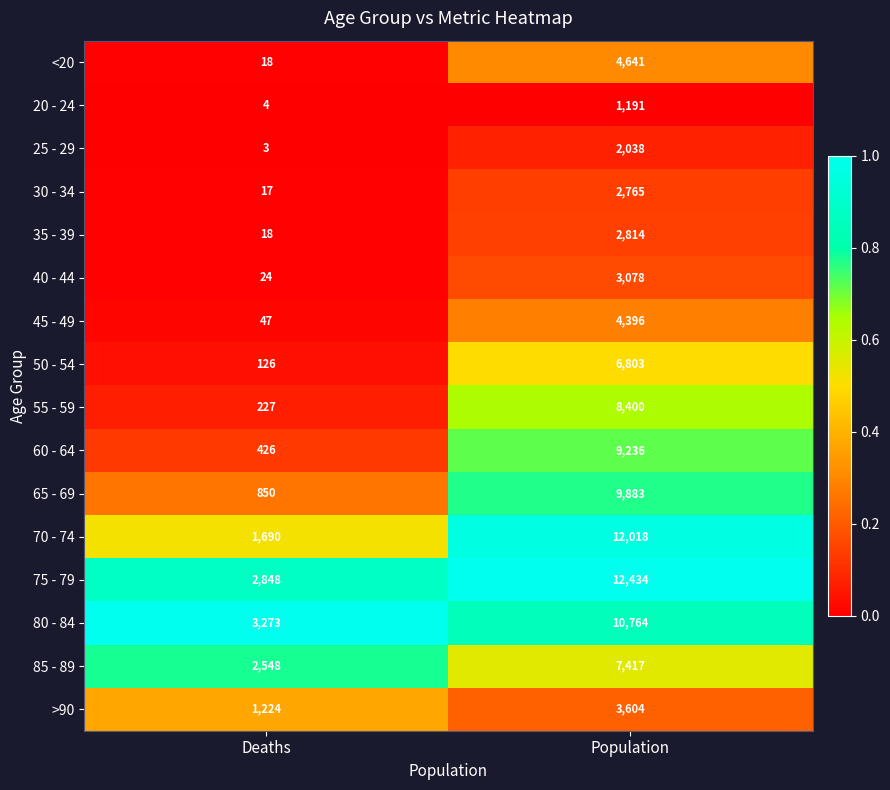

Is it true that 40 - 44 equals 38 at Deaths?

False